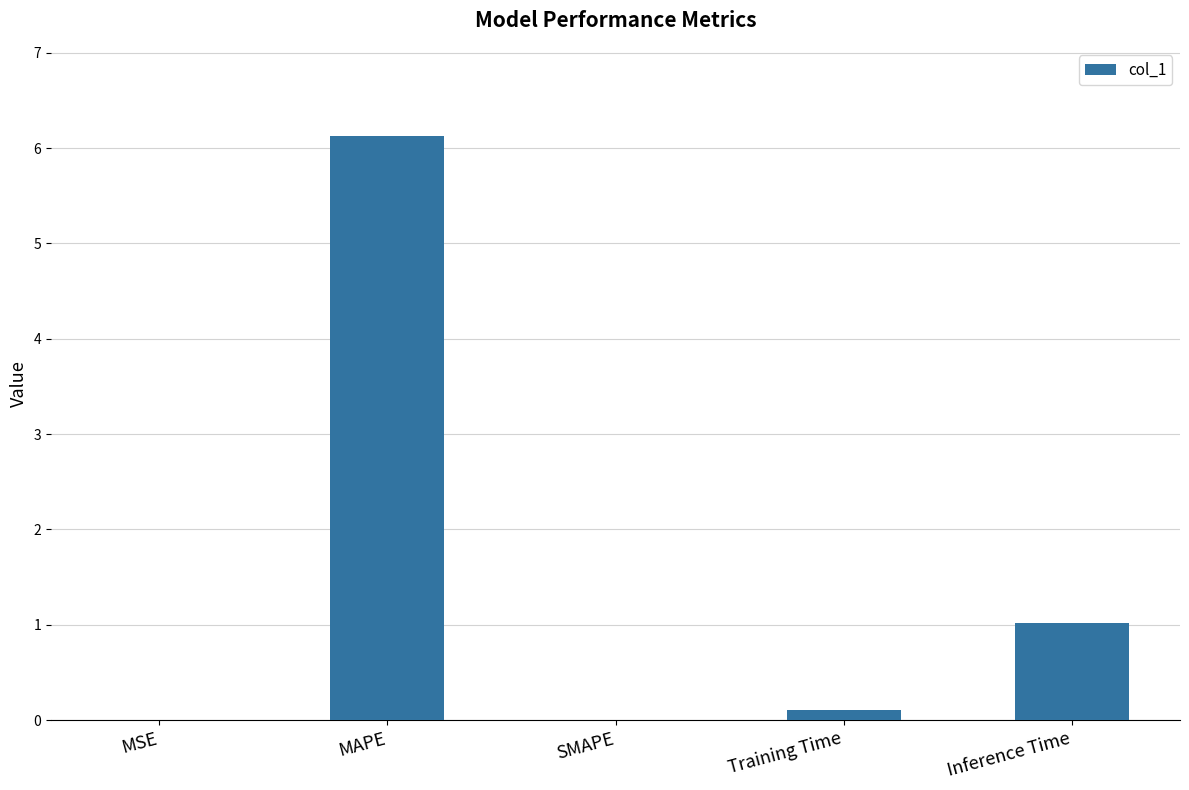

The chart shows a value of 0.6 at Inference Time. True or false?

False